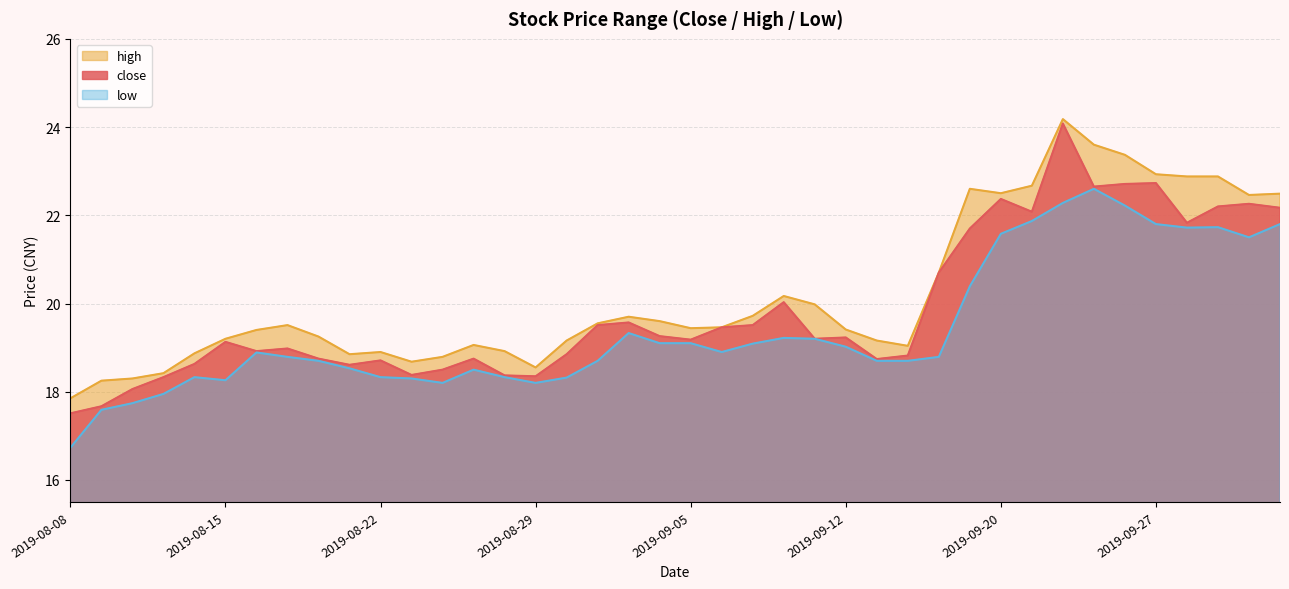

What is the sum of all low values?

777.0